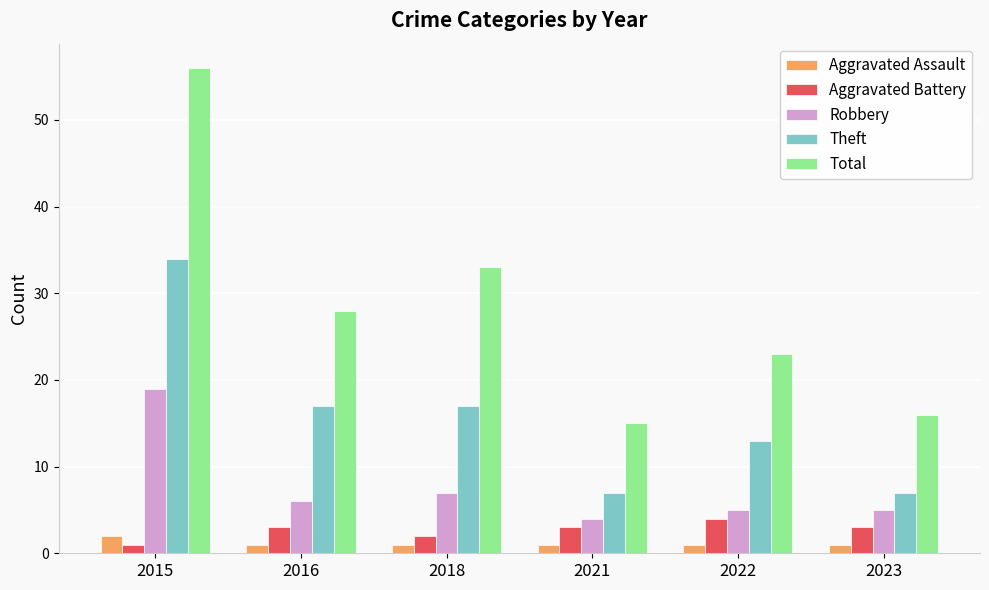

What is the total value across all series at 2016?

55